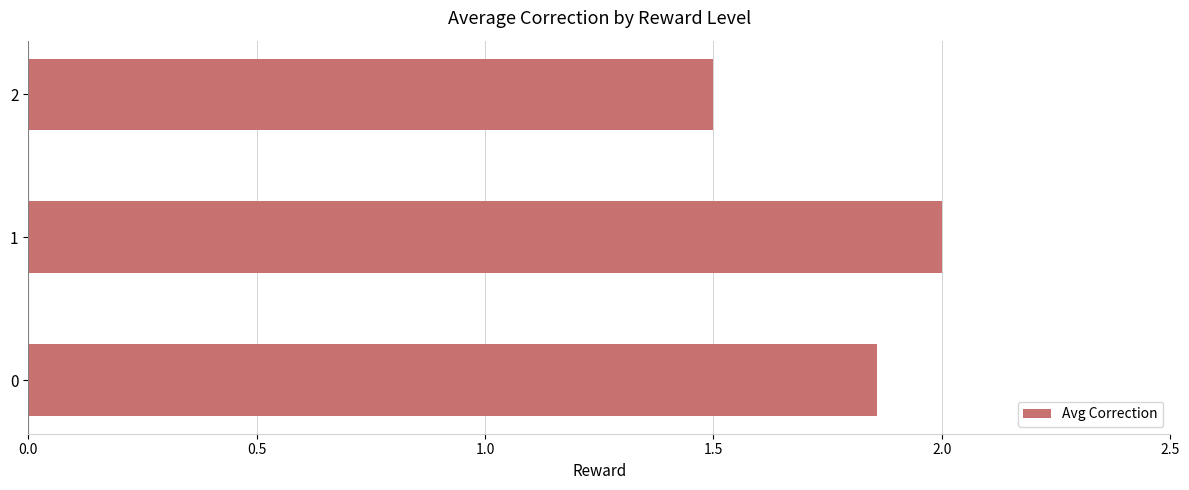

Where is the data nearest to the value 1?

2